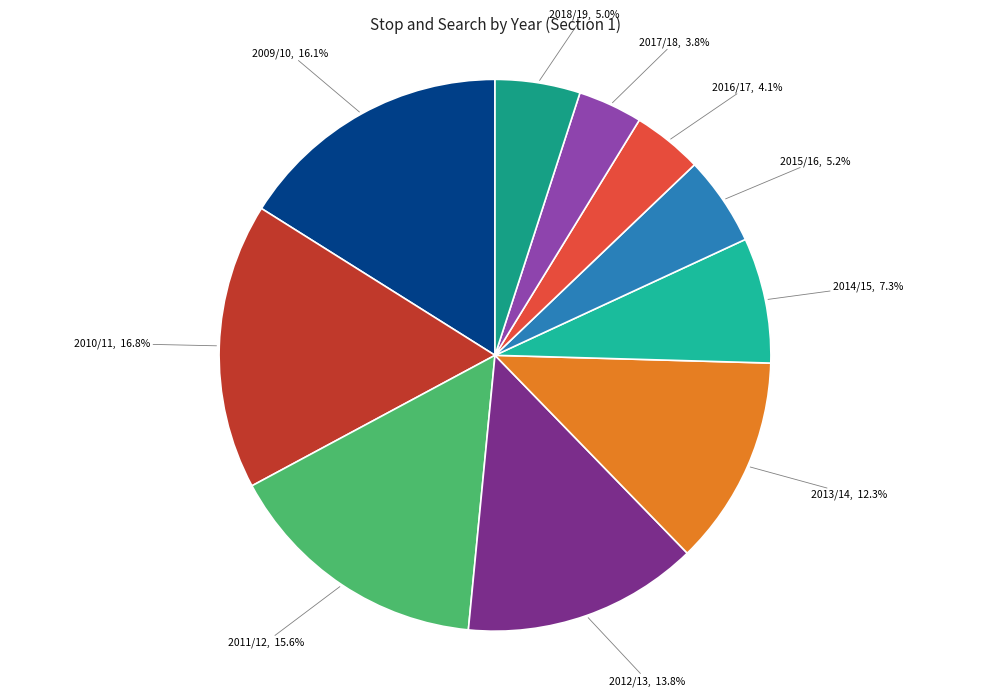

Combined, do 2012/13 and 2013/14 account for over 50%?

No